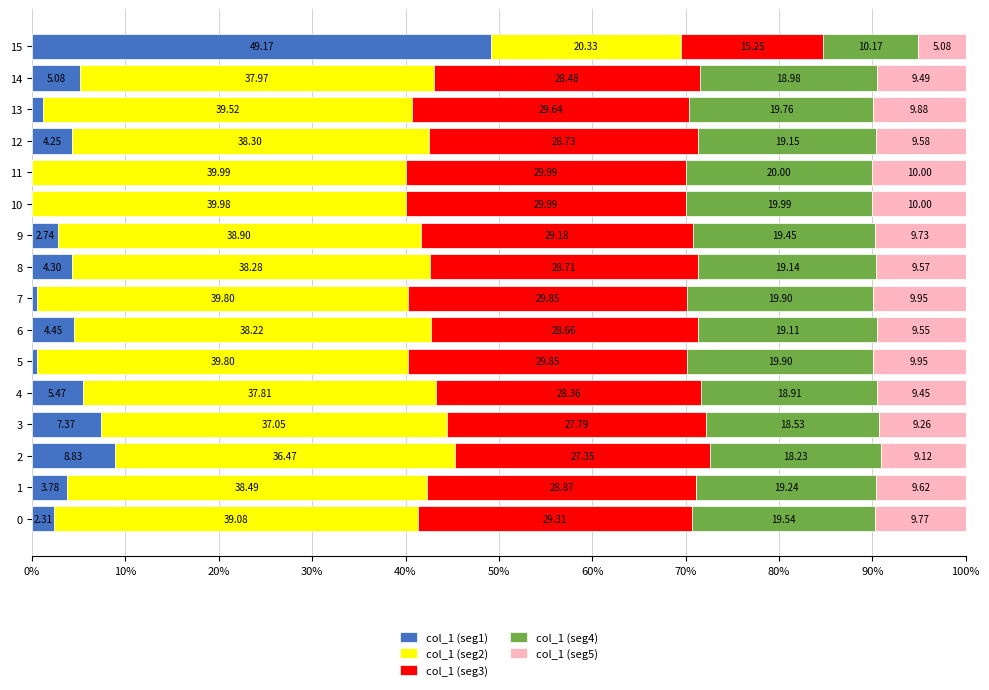

What is the sum of the col_1 (seg1) values at 0 and 2?

11.1